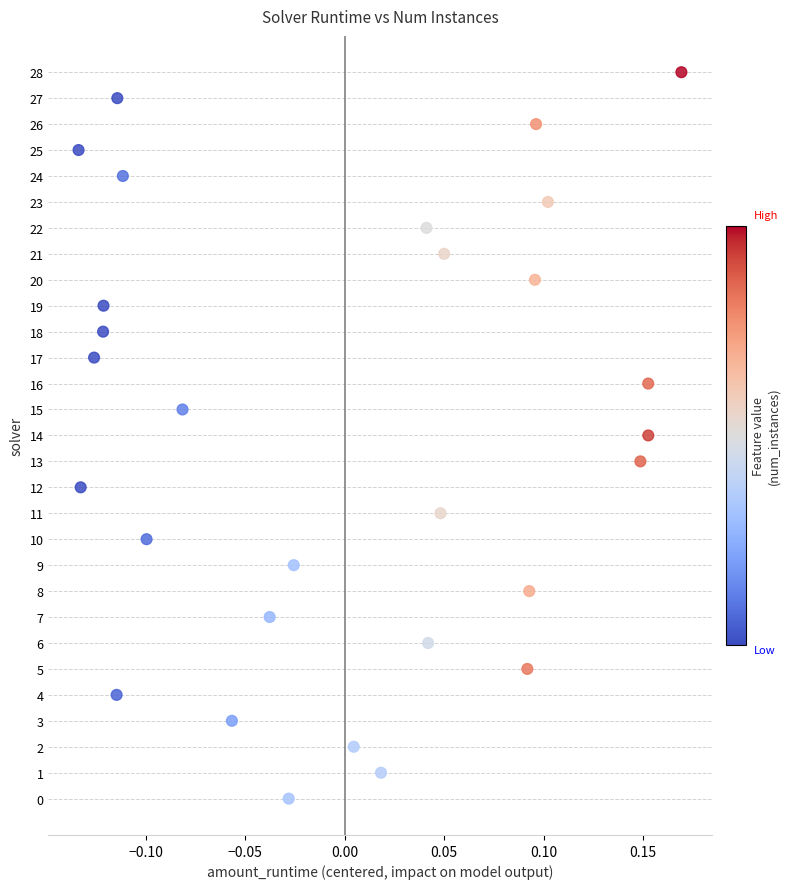

What is the range of Y values (max minus min)?

28